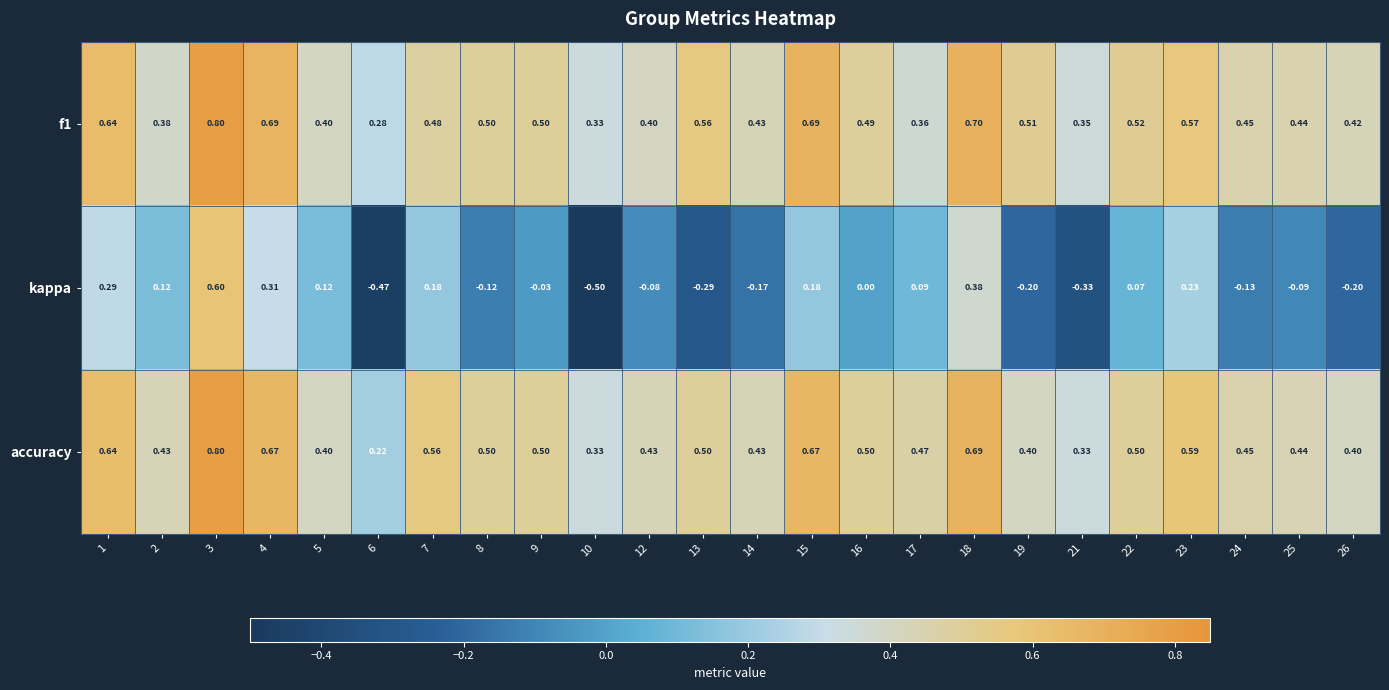

Which series changed the most between 6 and 16?

kappa